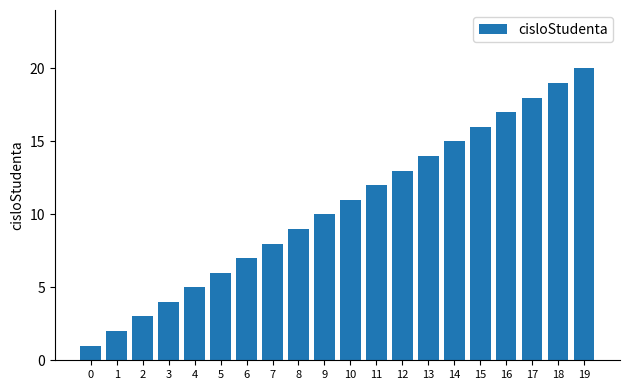

What is the ratio of the value at 15 to the value at 16?

0.9